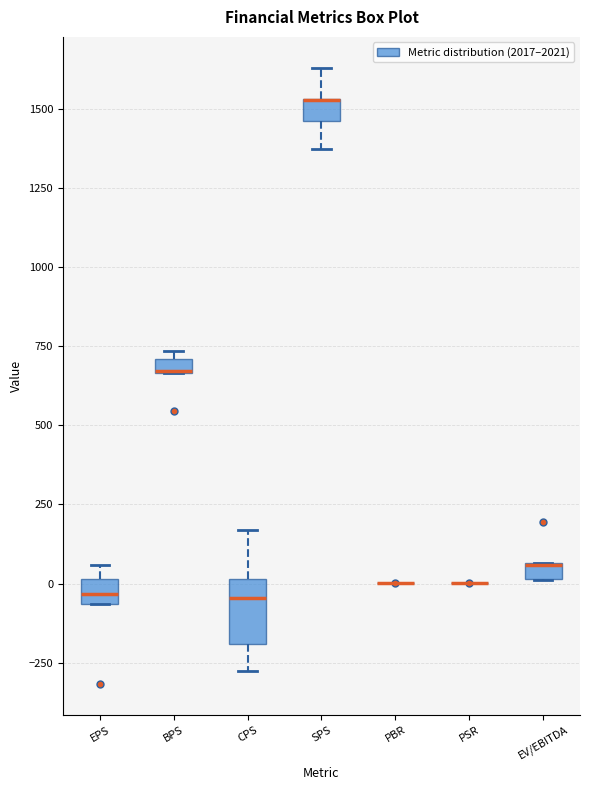

Where is the lower edge of the box for EPS on the y-axis? The values are not printed on the chart, so give them approximately, as read against the axis.

-50